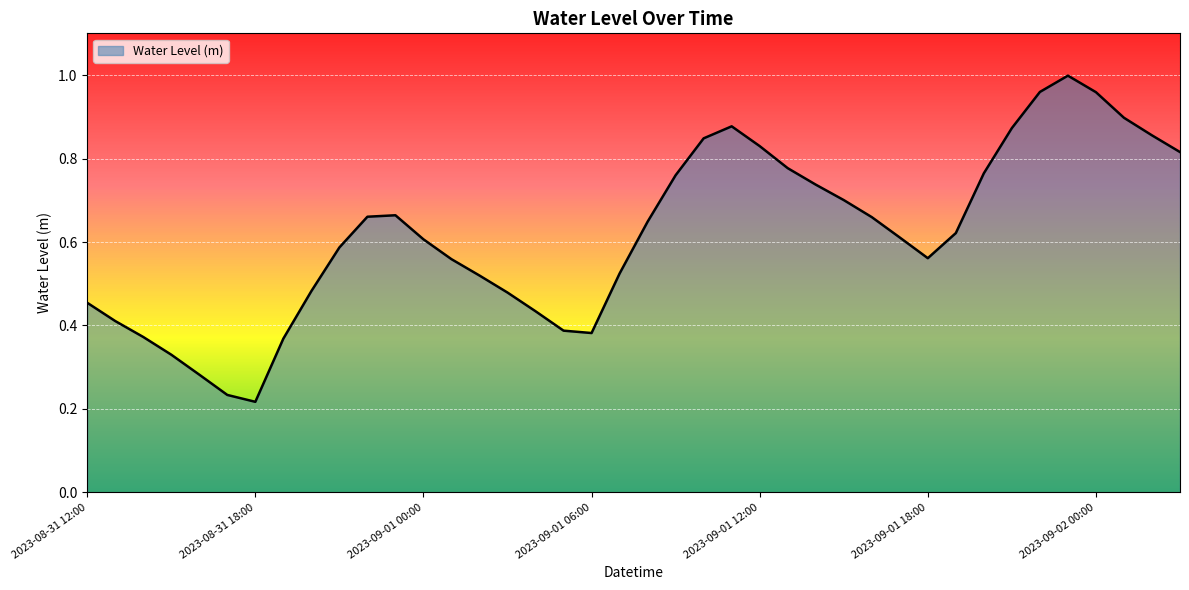

Does the chart have visible grid lines?

Yes